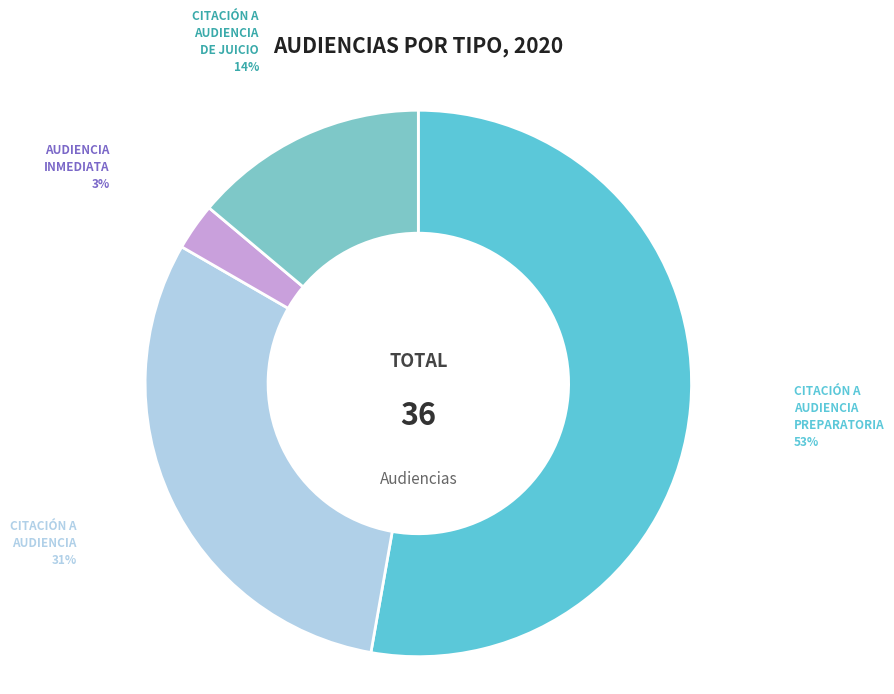

How many slices are in this pie chart?

4